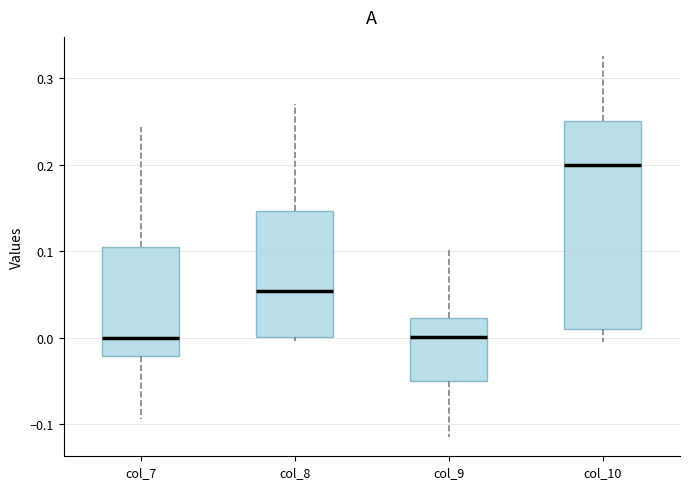

Which box is the tallest, from its lower edge to its upper edge?

col_10